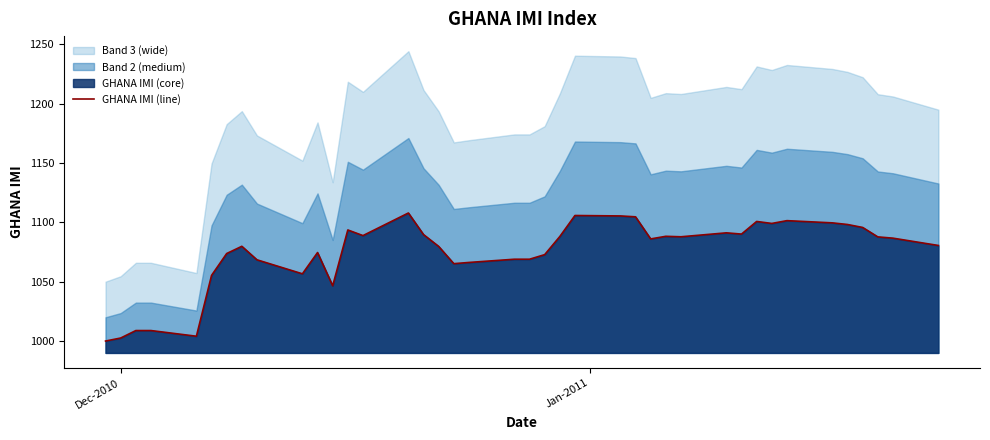

Is it true that the value at 11 is 465.8?

False